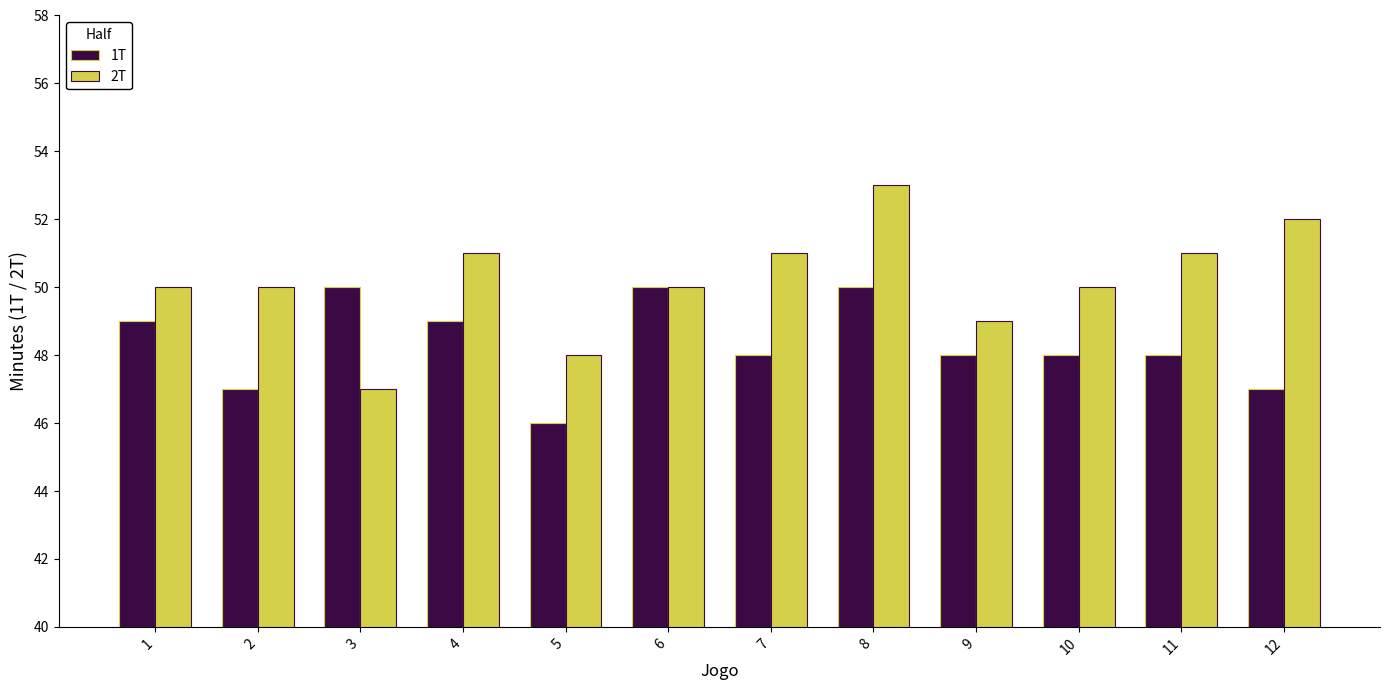

The 1T series shows 50 at 3. True or false?

True